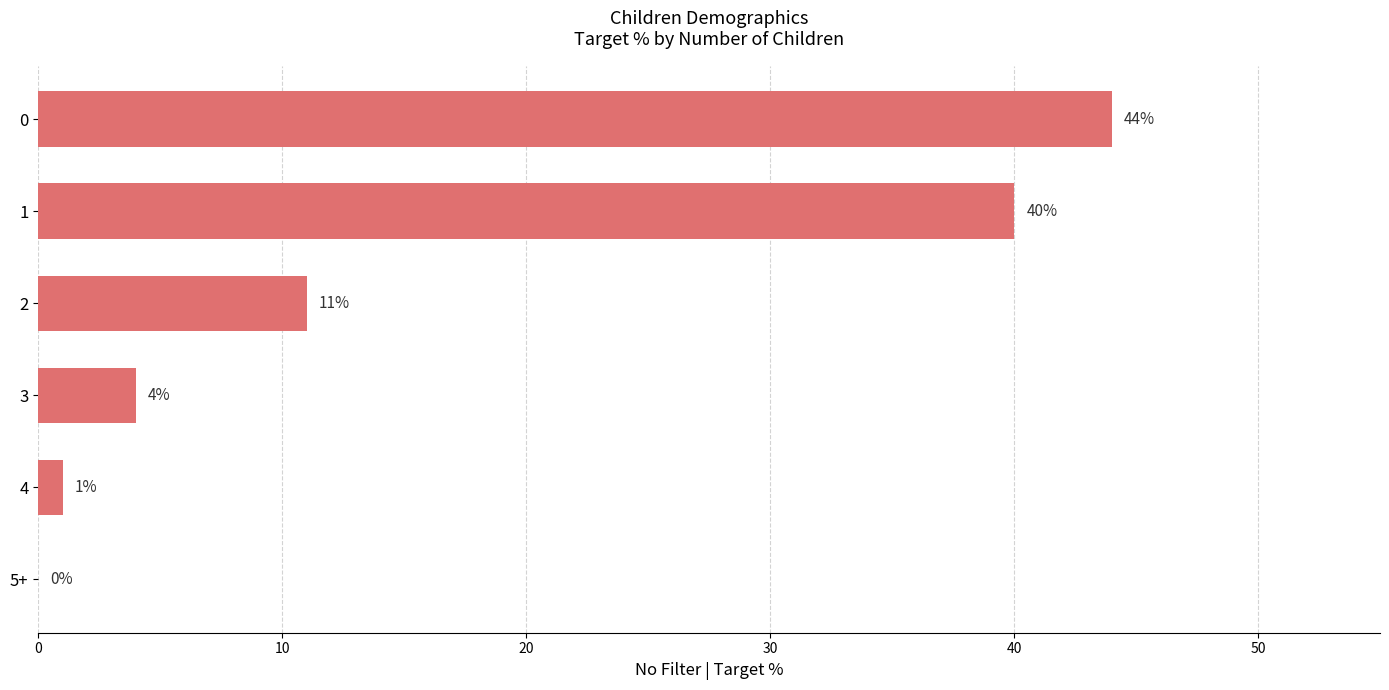

Is it true that the value at 2 is 11?

True